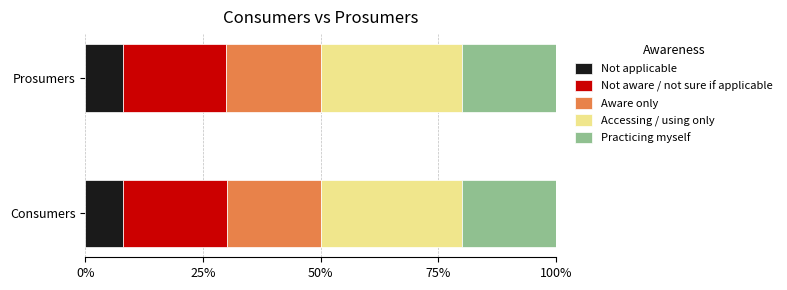

What is the lowest value of the Not applicable series?

8.0